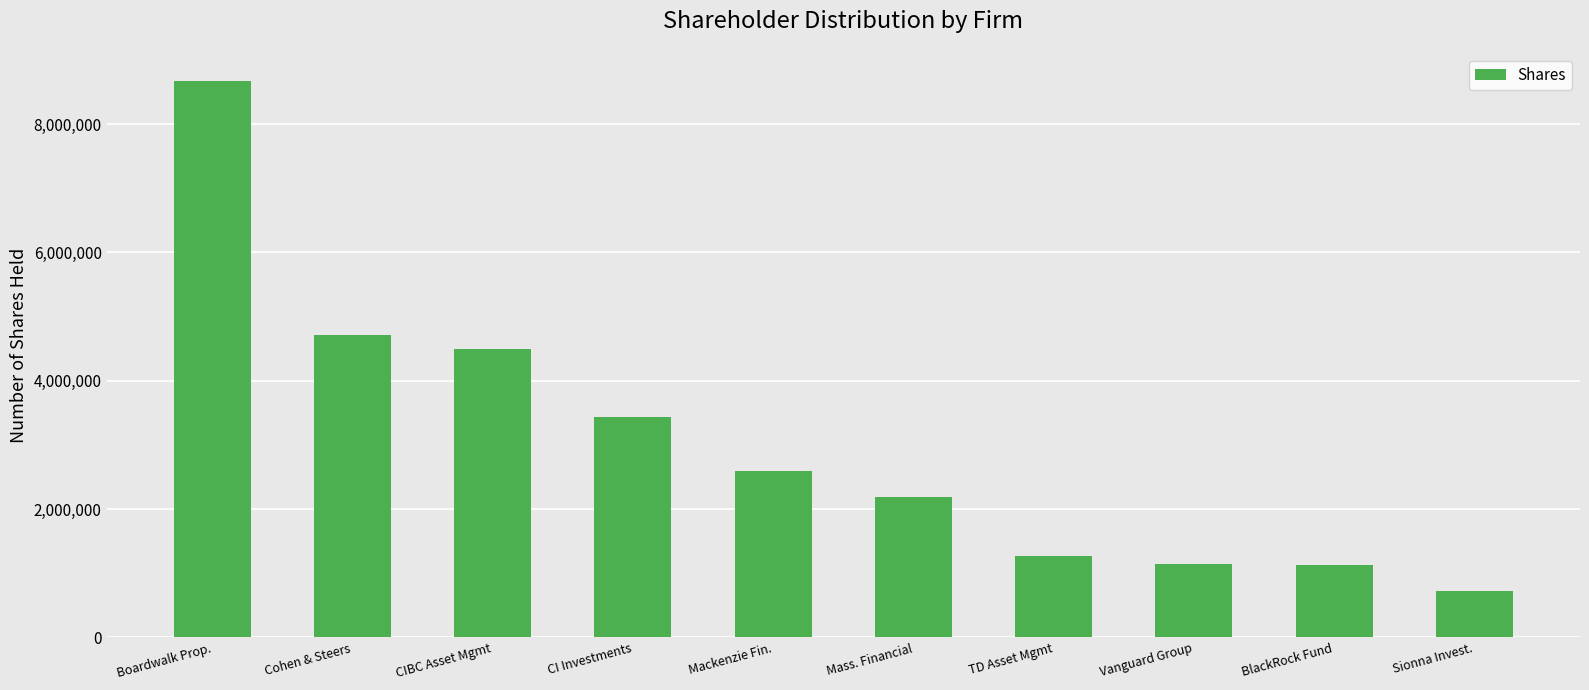

What is the value of the 6th bar from the left?

2182865